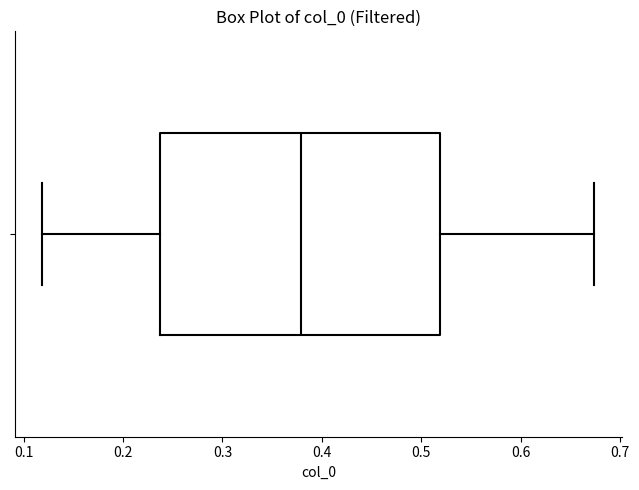

Transcribe this box plot: give where the median line is, the range the box spans, and where the two whiskers end, as read against the x-axis. The values are not printed on the chart, so give them approximately, as read against the axis.

median 0.38, box 0.24 to 0.52, whiskers 0.12 to 0.67